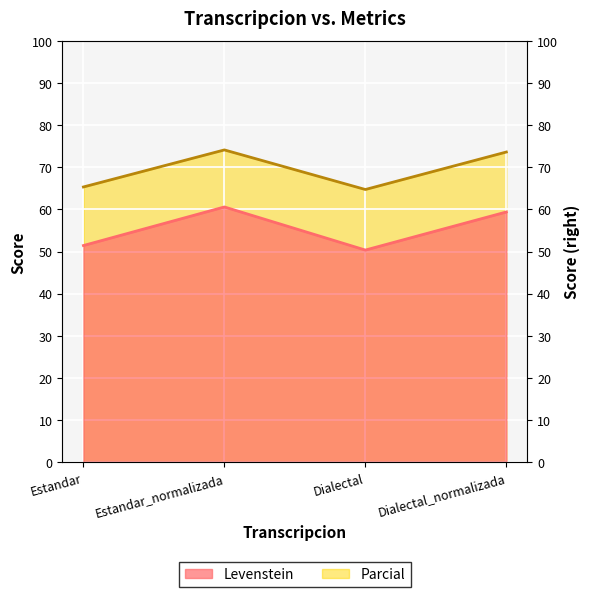

What value does the Levenstein series have at Dialectal?

50.4